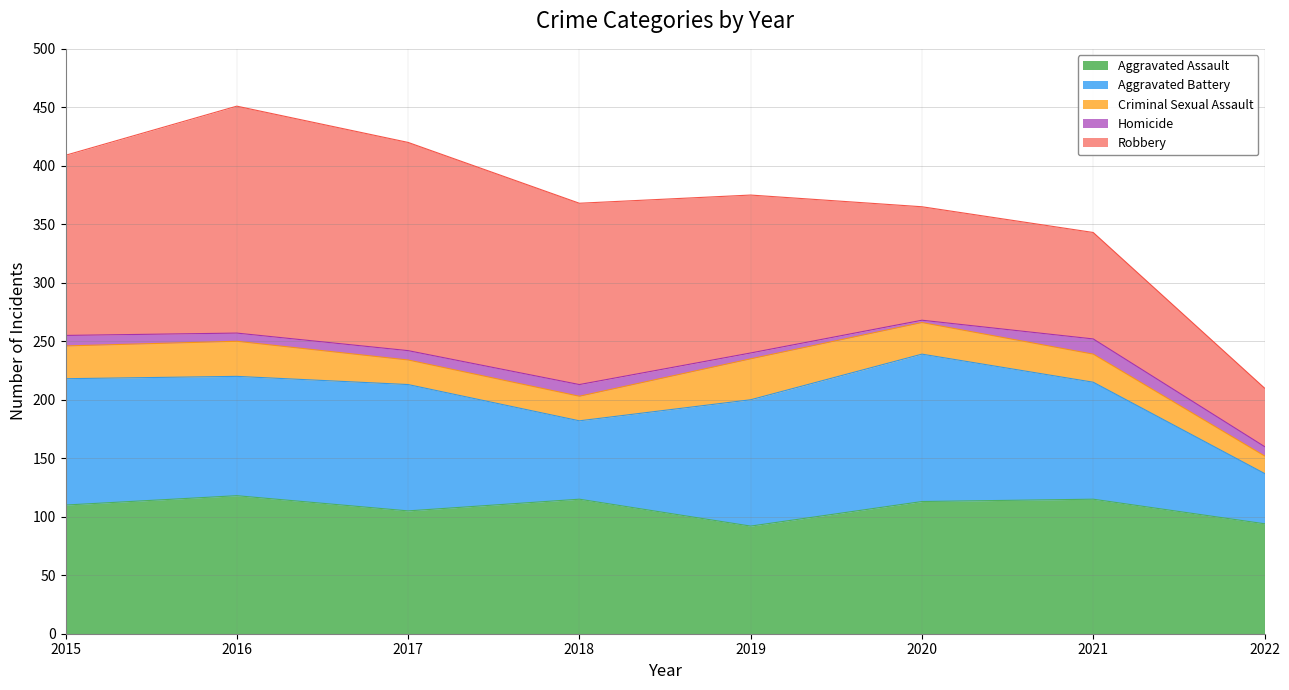

What value does the Aggravated Battery series have at 2021?

100